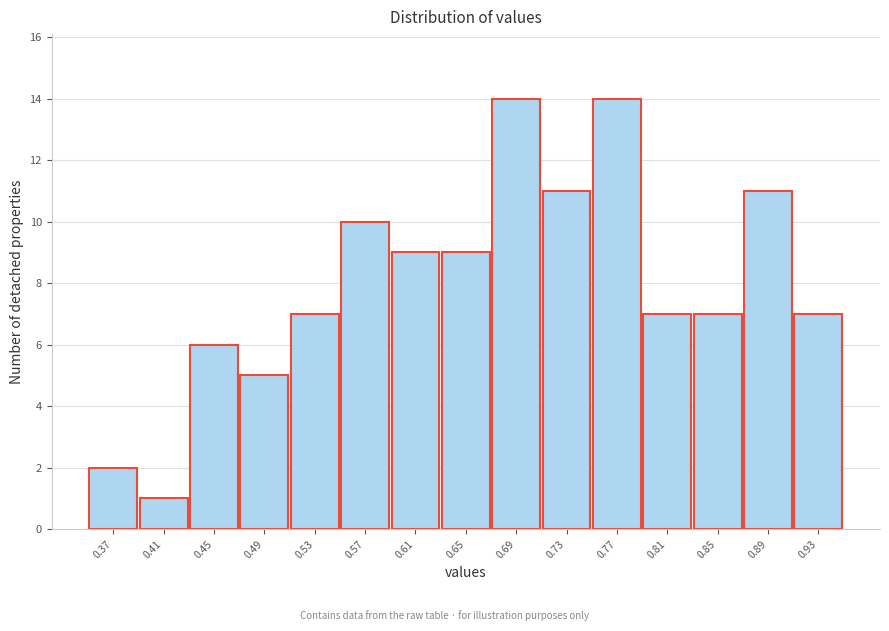

Reading left to right, transcribe all the data shown in this chart.

2	1	6	5	7	10	9	9	14	11	14	7	7	11	7